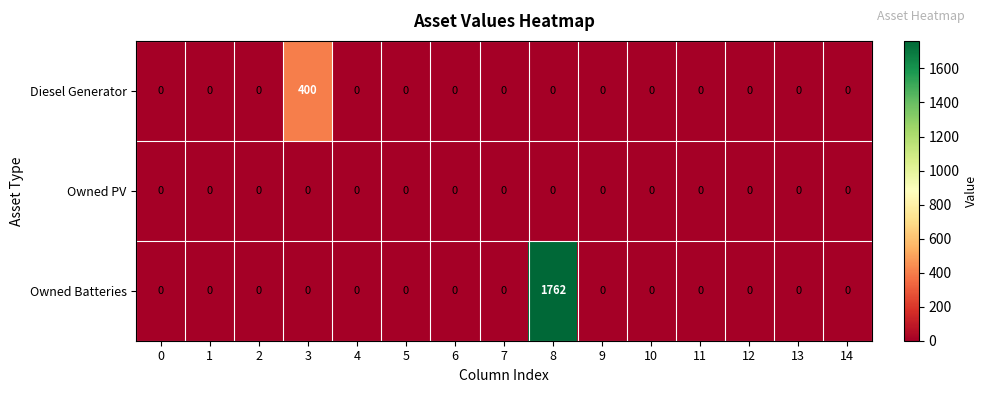

Which series has the largest total across all categories?

Owned Batteries